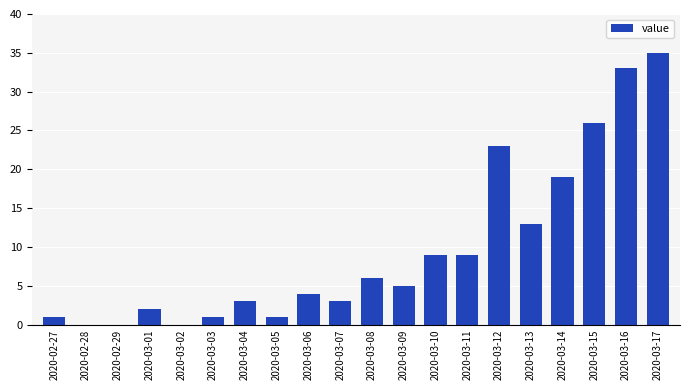

Count the number of categories in the chart.

20